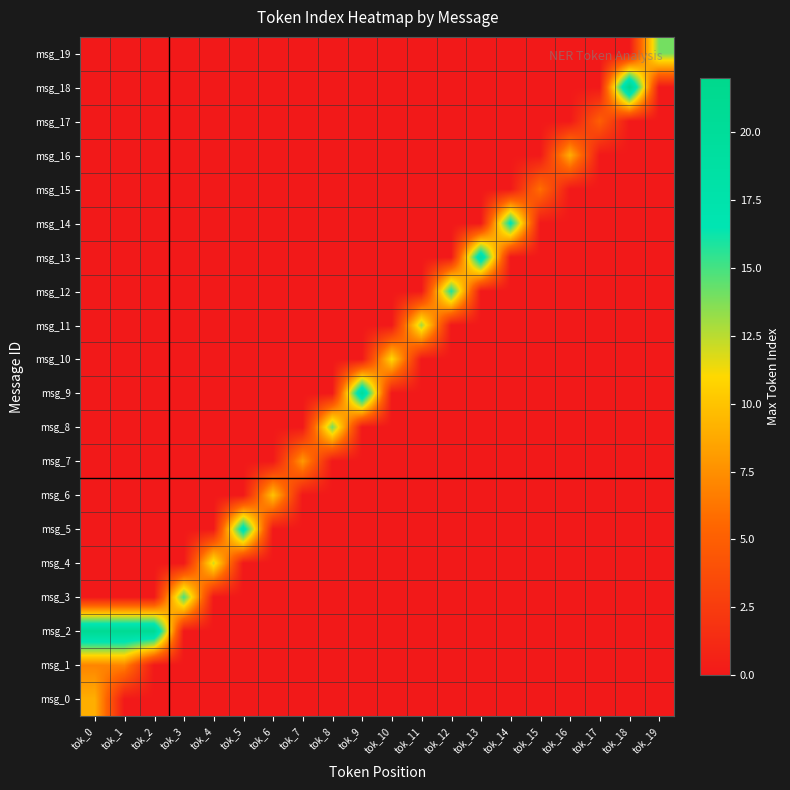

Reading right to left, extract all data points from this chart.

msg_0: tok_19=0	tok_18=0	tok_17=0	tok_16=0	tok_15=0	tok_14=0	tok_13=0	tok_12=0	tok_11=0	tok_10=0	tok_9=0	tok_8=0	tok_7=0	tok_6=0	tok_5=0	tok_4=0	tok_3=0	tok_2=0	tok_1=0	tok_0=9
msg_1: tok_19=0	tok_18=0	tok_17=0	tok_16=0	tok_15=0	tok_14=0	tok_13=0	tok_12=0	tok_11=0	tok_10=0	tok_9=0	tok_8=0	tok_7=0	tok_6=0	tok_5=0	tok_4=0	tok_3=0	tok_2=0	tok_1=7	tok_0=7
msg_2: tok_19=0	tok_18=0	tok_17=0	tok_16=0	tok_15=0	tok_14=0	tok_13=0	tok_12=0	tok_11=0	tok_10=0	tok_9=0	tok_8=0	tok_7=0	tok_6=0	tok_5=0	tok_4=0	tok_3=0	tok_2=21	tok_1=21	tok_0=21
msg_3: tok_19=0	tok_18=0	tok_17=0	tok_16=0	tok_15=0	tok_14=0	tok_13=0	tok_12=0	tok_11=0	tok_10=0	tok_9=0	tok_8=0	tok_7=0	tok_6=0	tok_5=0	tok_4=0	tok_3=15	tok_2=0	tok_1=0	tok_0=0
msg_4: tok_19=0	tok_18=0	tok_17=0	tok_16=0	tok_15=0	tok_14=0	tok_13=0	tok_12=0	tok_11=0	tok_10=0	tok_9=0	tok_8=0	tok_7=0	tok_6=0	tok_5=0	tok_4=12	tok_3=0	tok_2=0	tok_1=0	tok_0=0
msg_5: tok_19=0	tok_18=0	tok_17=0	tok_16=0	tok_15=0	tok_14=0	tok_13=0	tok_12=0	tok_11=0	tok_10=0	tok_9=0	tok_8=0	tok_7=0	tok_6=0	tok_5=18	tok_4=0	tok_3=0	tok_2=0	tok_1=0	tok_0=0
msg_6: tok_19=0	tok_18=0	tok_17=0	tok_16=0	tok_15=0	tok_14=0	tok_13=0	tok_12=0	tok_11=0	tok_10=0	tok_9=0	tok_8=0	tok_7=0	tok_6=10	tok_5=0	tok_4=0	tok_3=0	tok_2=0	tok_1=0	tok_0=0
msg_7: tok_19=0	tok_18=0	tok_17=0	tok_16=0	tok_15=0	tok_14=0	tok_13=0	tok_12=0	tok_11=0	tok_10=0	tok_9=0	tok_8=0	tok_7=8	tok_6=0	tok_5=0	tok_4=0	tok_3=0	tok_2=0	tok_1=0	tok_0=0
msg_8: tok_19=0	tok_18=0	tok_17=0	tok_16=0	tok_15=0	tok_14=0	tok_13=0	tok_12=0	tok_11=0	tok_10=0	tok_9=0	tok_8=14	tok_7=0	tok_6=0	tok_5=0	tok_4=0	tok_3=0	tok_2=0	tok_1=0	tok_0=0
msg_9: tok_19=0	tok_18=0	tok_17=0	tok_16=0	tok_15=0	tok_14=0	tok_13=0	tok_12=0	tok_11=0	tok_10=0	tok_9=20	tok_8=0	tok_7=0	tok_6=0	tok_5=0	tok_4=0	tok_3=0	tok_2=0	tok_1=0	tok_0=0
msg_10: tok_19=0	tok_18=0	tok_17=0	tok_16=0	tok_15=0	tok_14=0	tok_13=0	tok_12=0	tok_11=0	tok_10=11	tok_9=0	tok_8=0	tok_7=0	tok_6=0	tok_5=0	tok_4=0	tok_3=0	tok_2=0	tok_1=0	tok_0=0
msg_11: tok_19=0	tok_18=0	tok_17=0	tok_16=0	tok_15=0	tok_14=0	tok_13=0	tok_12=0	tok_11=13	tok_10=0	tok_9=0	tok_8=0	tok_7=0	tok_6=0	tok_5=0	tok_4=0	tok_3=0	tok_2=0	tok_1=0	tok_0=0
msg_12: tok_19=0	tok_18=0	tok_17=0	tok_16=0	tok_15=0	tok_14=0	tok_13=0	tok_12=16	tok_11=0	tok_10=0	tok_9=0	tok_8=0	tok_7=0	tok_6=0	tok_5=0	tok_4=0	tok_3=0	tok_2=0	tok_1=0	tok_0=0
msg_13: tok_19=0	tok_18=0	tok_17=0	tok_16=0	tok_15=0	tok_14=0	tok_13=19	tok_12=0	tok_11=0	tok_10=0	tok_9=0	tok_8=0	tok_7=0	tok_6=0	tok_5=0	tok_4=0	tok_3=0	tok_2=0	tok_1=0	tok_0=0
msg_14: tok_19=0	tok_18=0	tok_17=0	tok_16=0	tok_15=0	tok_14=17	tok_13=0	tok_12=0	tok_11=0	tok_10=0	tok_9=0	tok_8=0	tok_7=0	tok_6=0	tok_5=0	tok_4=0	tok_3=0	tok_2=0	tok_1=0	tok_0=0
msg_15: tok_19=0	tok_18=0	tok_17=0	tok_16=0	tok_15=6	tok_14=0	tok_13=0	tok_12=0	tok_11=0	tok_10=0	tok_9=0	tok_8=0	tok_7=0	tok_6=0	tok_5=0	tok_4=0	tok_3=0	tok_2=0	tok_1=0	tok_0=0
msg_16: tok_19=0	tok_18=0	tok_17=0	tok_16=9	tok_15=0	tok_14=0	tok_13=0	tok_12=0	tok_11=0	tok_10=0	tok_9=0	tok_8=0	tok_7=0	tok_6=0	tok_5=0	tok_4=0	tok_3=0	tok_2=0	tok_1=0	tok_0=0
msg_17: tok_19=0	tok_18=0	tok_17=5	tok_16=0	tok_15=0	tok_14=0	tok_13=0	tok_12=0	tok_11=0	tok_10=0	tok_9=0	tok_8=0	tok_7=0	tok_6=0	tok_5=0	tok_4=0	tok_3=0	tok_2=0	tok_1=0	tok_0=0
msg_18: tok_19=0	tok_18=22	tok_17=0	tok_16=0	tok_15=0	tok_14=0	tok_13=0	tok_12=0	tok_11=0	tok_10=0	tok_9=0	tok_8=0	tok_7=0	tok_6=0	tok_5=0	tok_4=0	tok_3=0	tok_2=0	tok_1=0	tok_0=0
msg_19: tok_19=14	tok_18=0	tok_17=0	tok_16=0	tok_15=0	tok_14=0	tok_13=0	tok_12=0	tok_11=0	tok_10=0	tok_9=0	tok_8=0	tok_7=0	tok_6=0	tok_5=0	tok_4=0	tok_3=0	tok_2=0	tok_1=0	tok_0=0